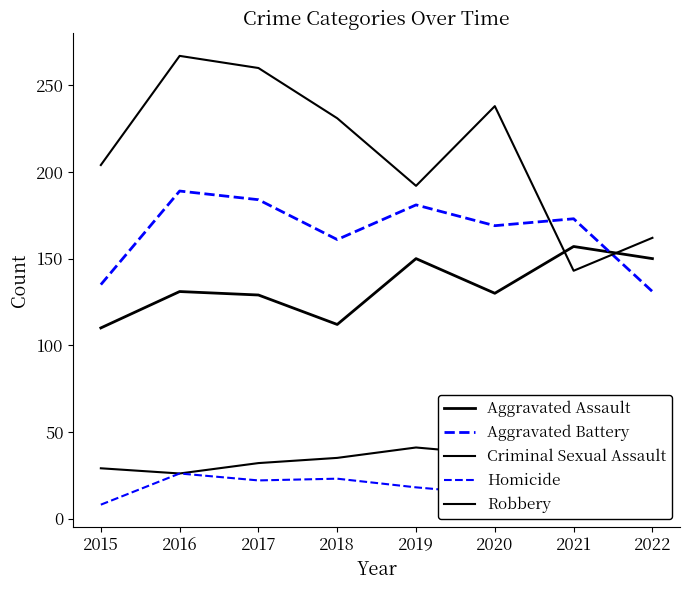

Reading left to right, list all the values displayed in this chart.

Aggravated Assault: 2015=110	2016=131	2017=129	2018=112	2019=150	2020=130	2021=157	2022=150
Aggravated Battery: 2015=135	2016=189	2017=184	2018=161	2019=181	2020=169	2021=173	2022=131
Criminal Sexual Assault: 2015=29	2016=26	2017=32	2018=35	2019=41	2020=37	2021=30	2022=28
Homicide: 2015=8	2016=26	2017=22	2018=23	2019=18	2020=14	2021=21	2022=16
Robbery: 2015=204	2016=267	2017=260	2018=231	2019=192	2020=238	2021=143	2022=162